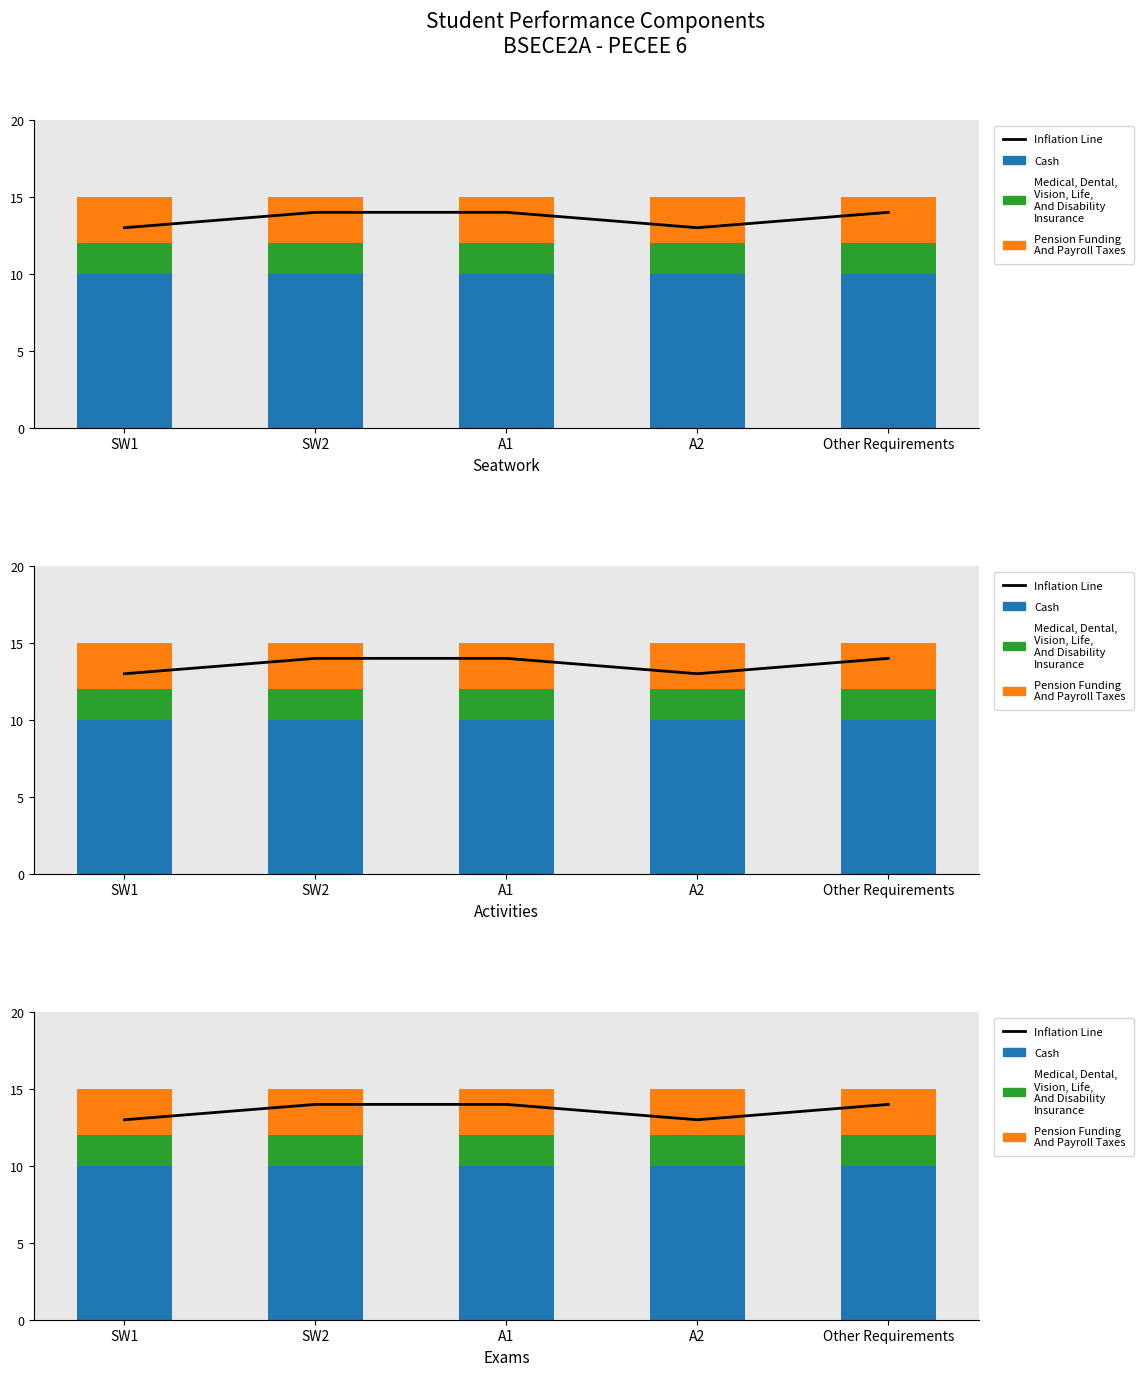

How many values in the Inflation Line series are below 14?

2